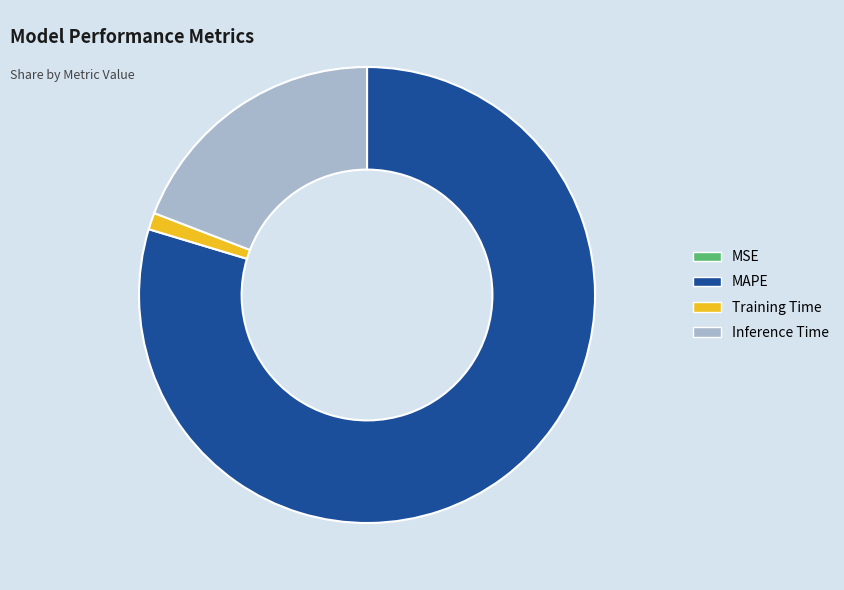

The Training Time slice represents 1% of the pie. True or false?

True